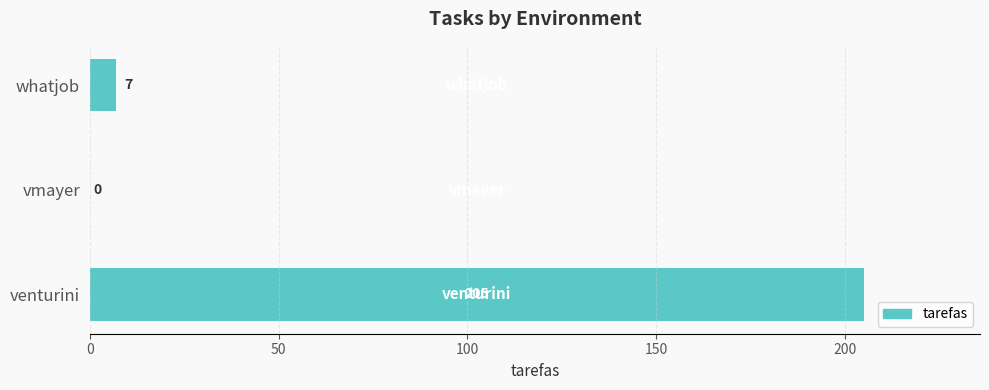

At which label is the value closest to 102?

whatjob